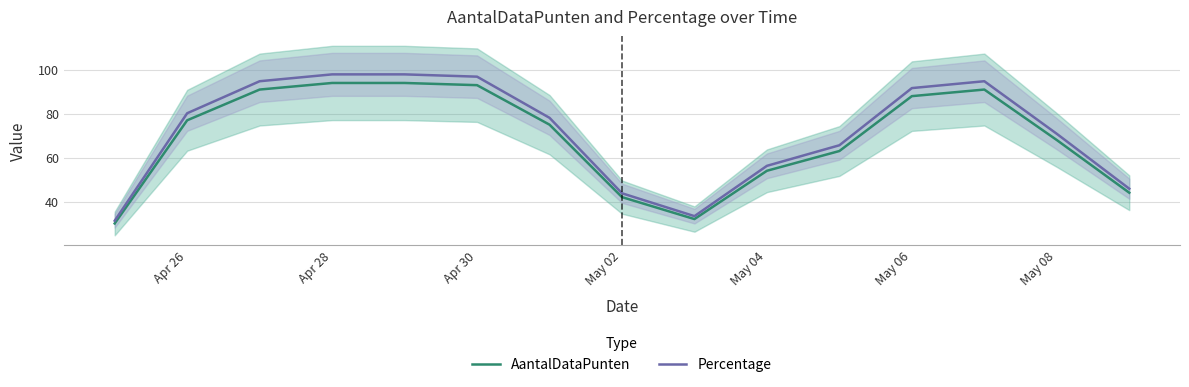

Is it true that Percentage equals 144.0 at Apr 26?

False